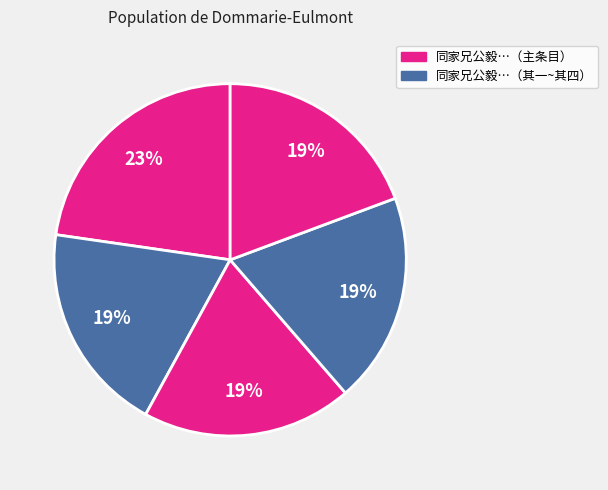

Is there a majority slice in this chart?

No